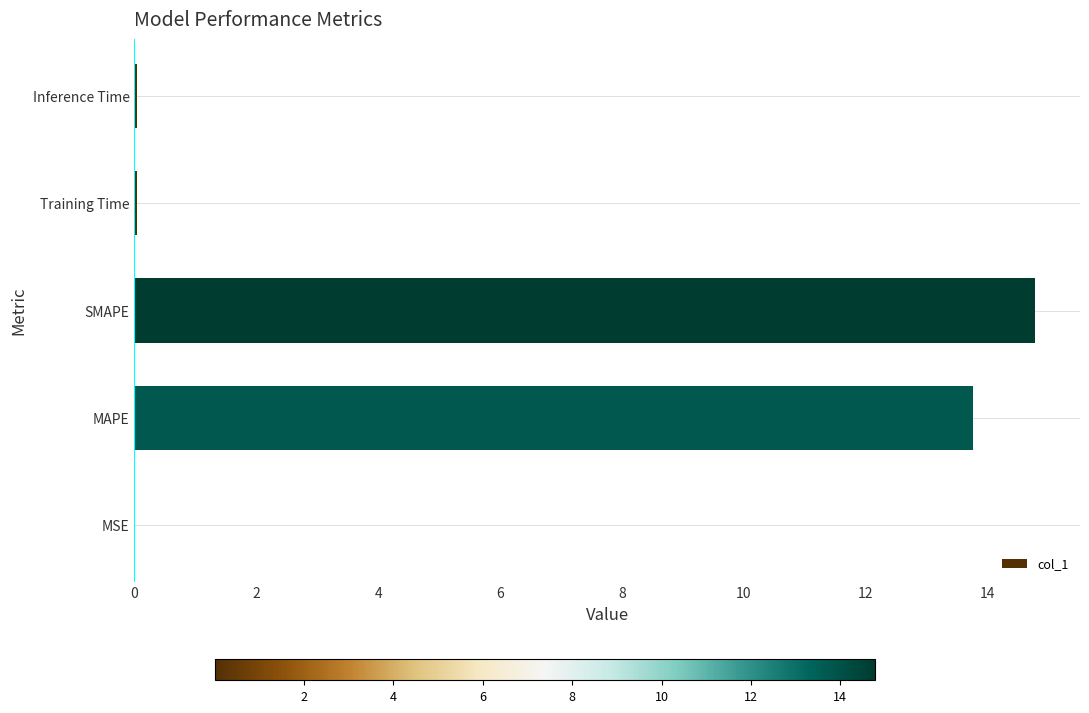

What is the greatest value displayed?

14.8